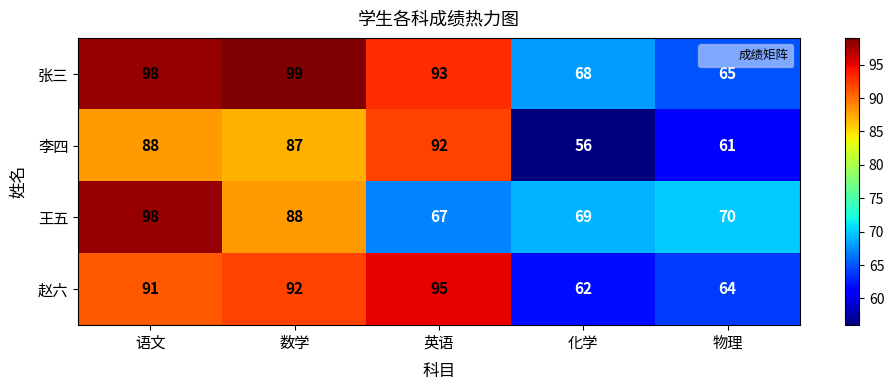

What is the difference between the maximum and minimum values in the 张三 series?

34